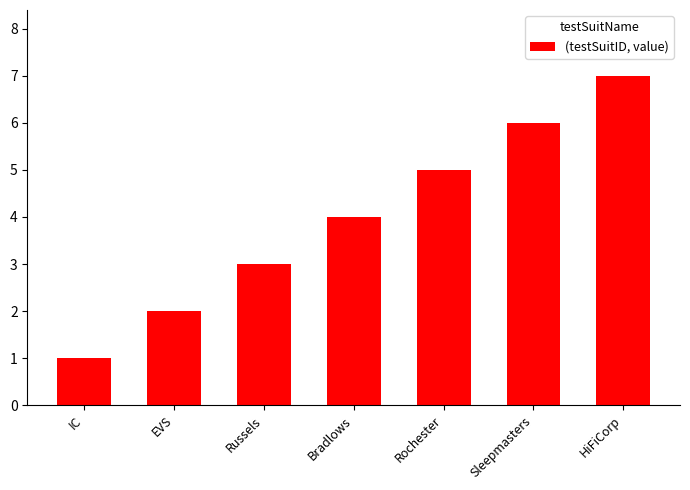

What is the greatest value displayed?

7